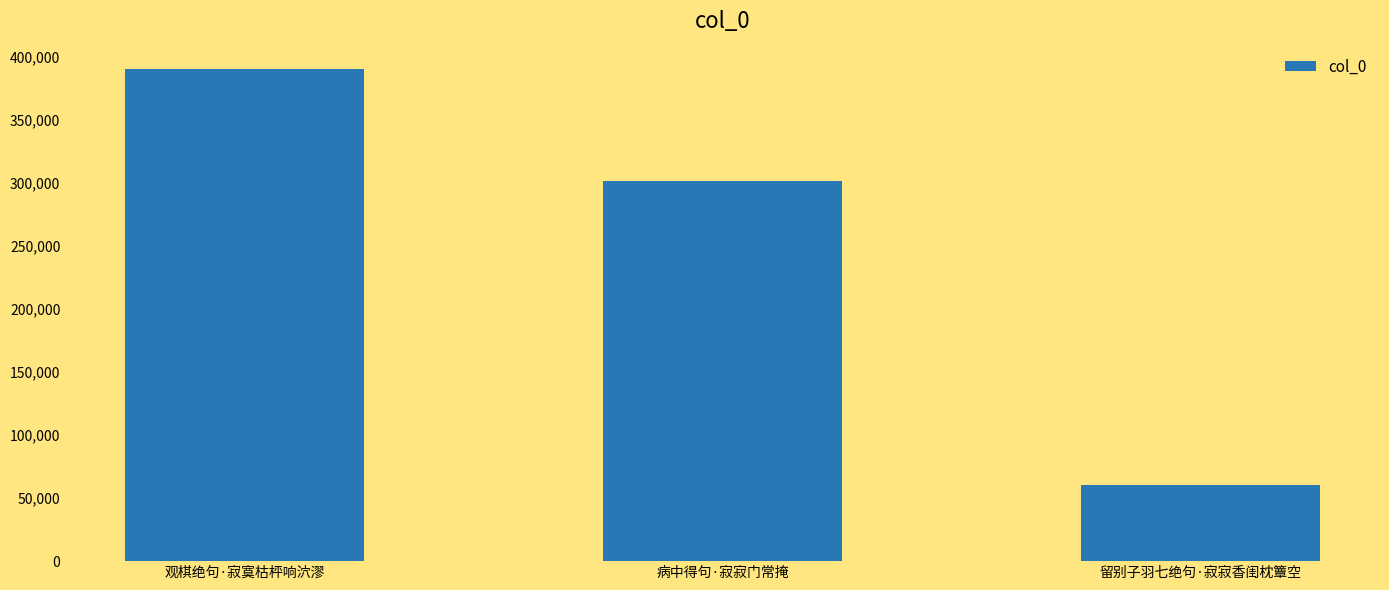

Between 病中得句·寂寂门常掩 and 留别子羽七绝句·寂寂香闺枕簟空, which is larger?

病中得句·寂寂门常掩